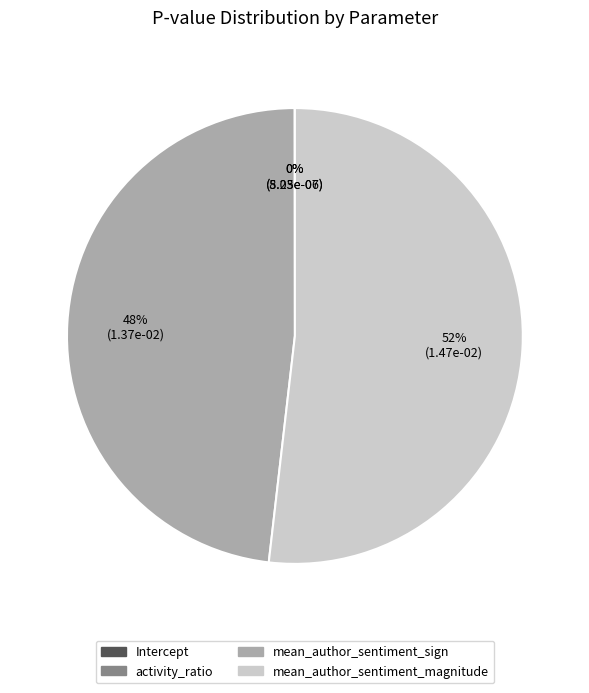

To the nearest percent, what is the combined percentage of mean_author_sentiment_magnitude and mean_author_sentiment_sign?

100%